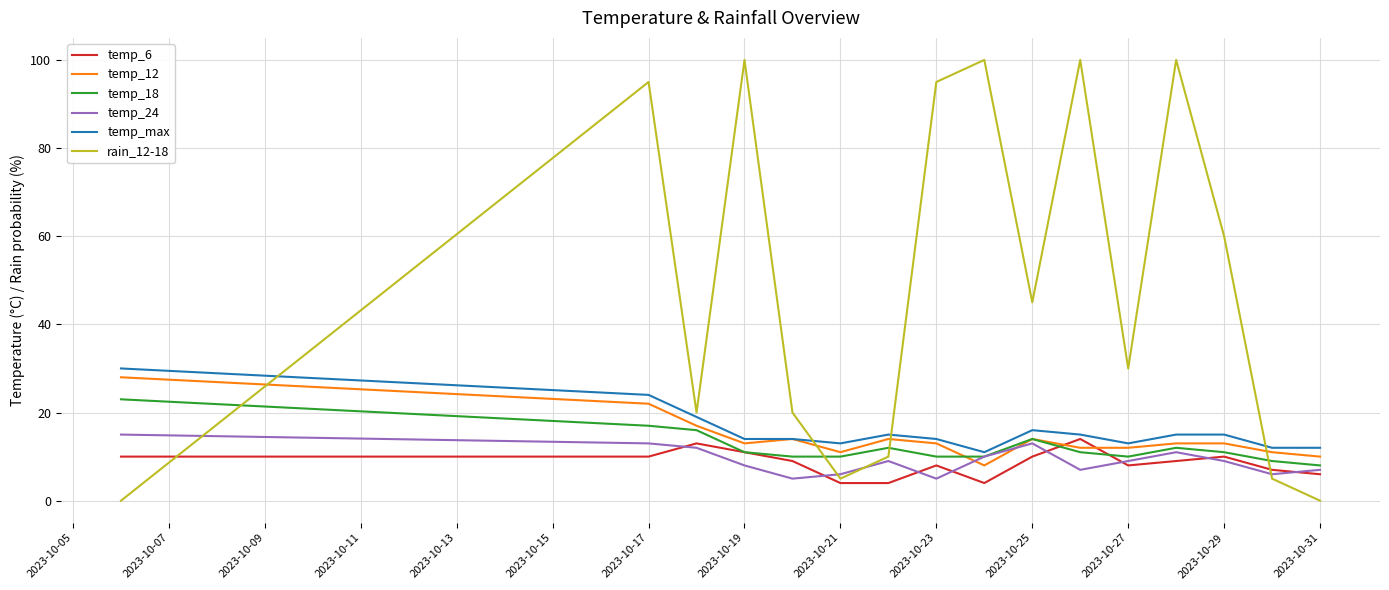

How many series are shown in this chart?

6